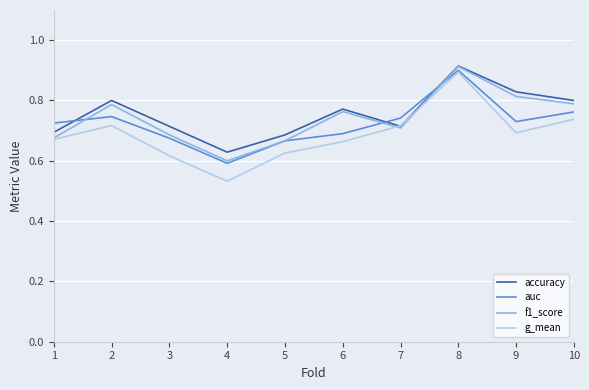

Which series ends up on top after the final intersection of auc and accuracy?

accuracy